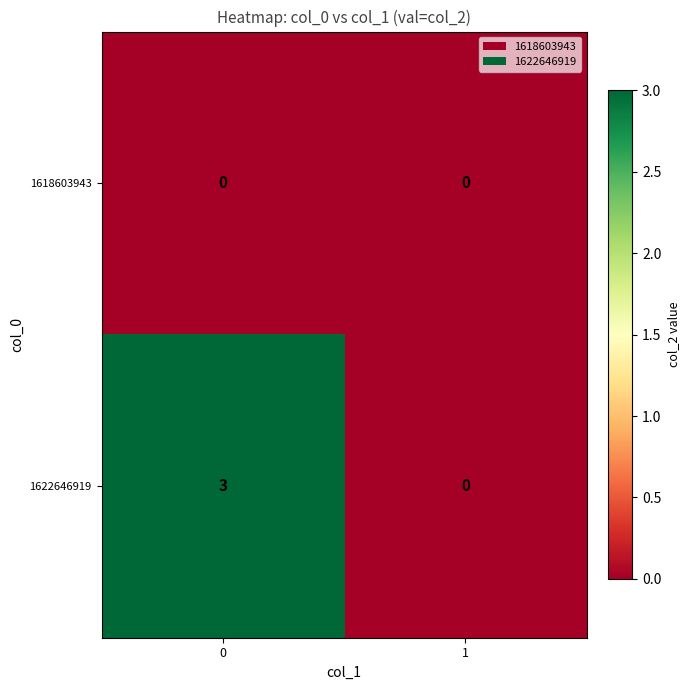

Rank the series at 0 from lowest to highest value.

1618603943, 1622646919